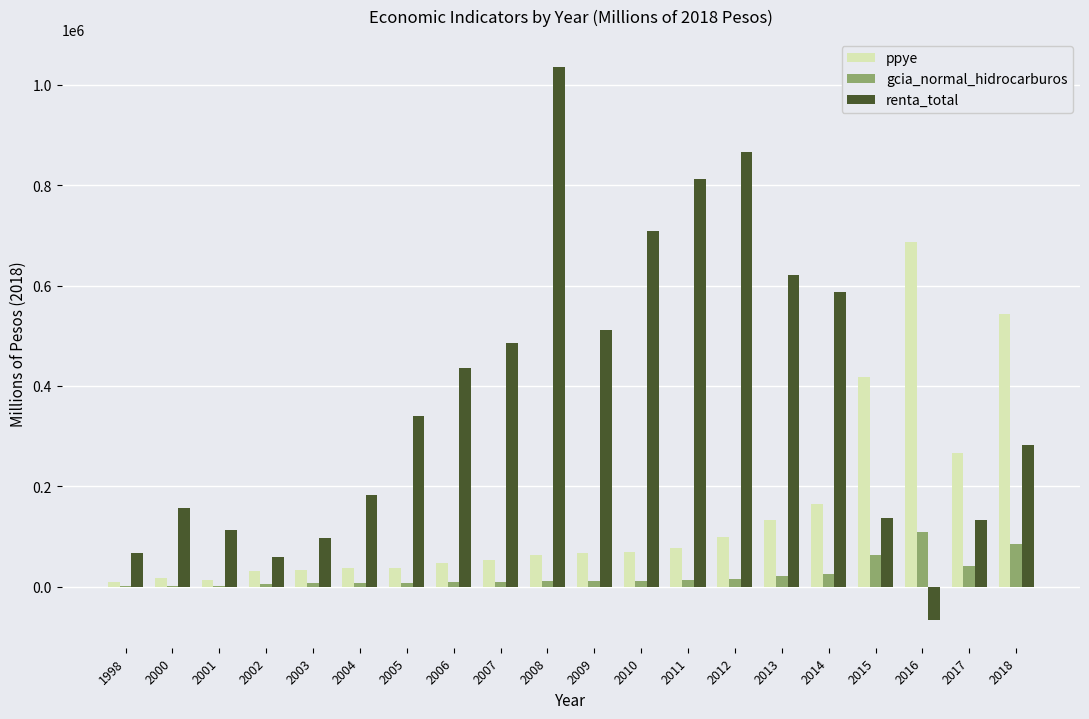

At which label does gcia_normal_hidrocarburos first exceed 11235?

2008